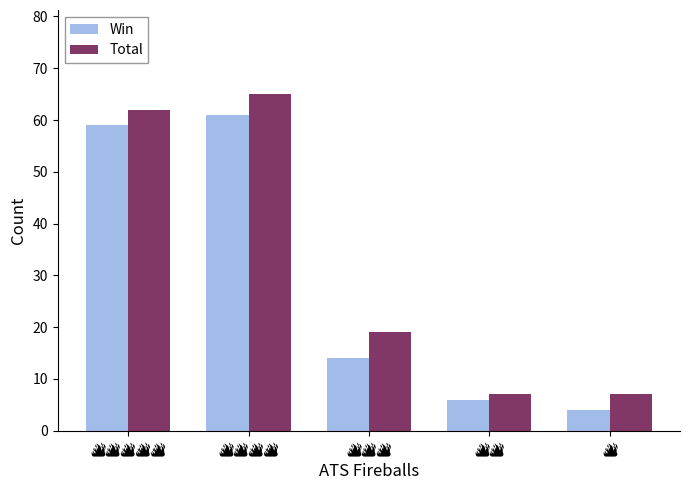

List the series in order of their peak value, lowest first.

Win, Total